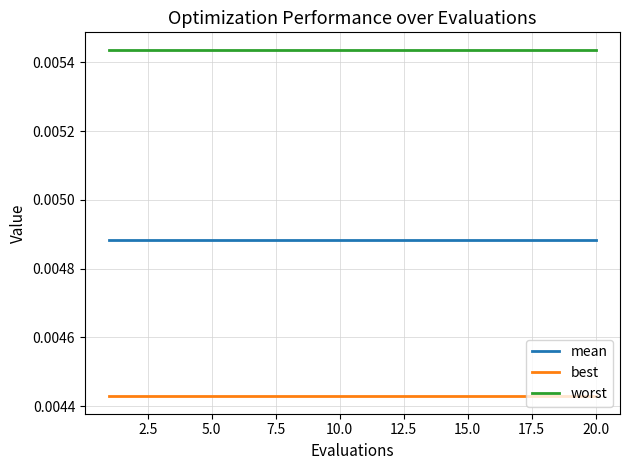

True or false: mean and worst intersect in this chart.

False